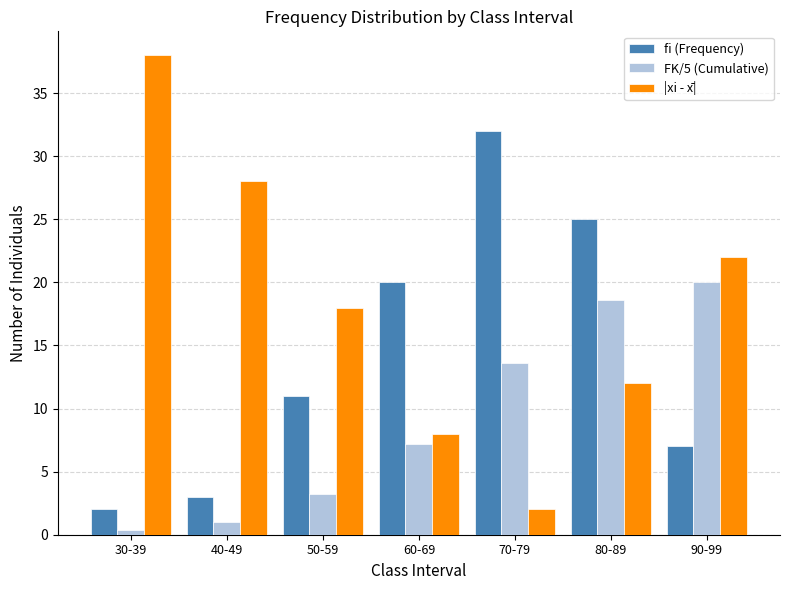

What is the difference between the highest and lowest values at 80-89?

13.0